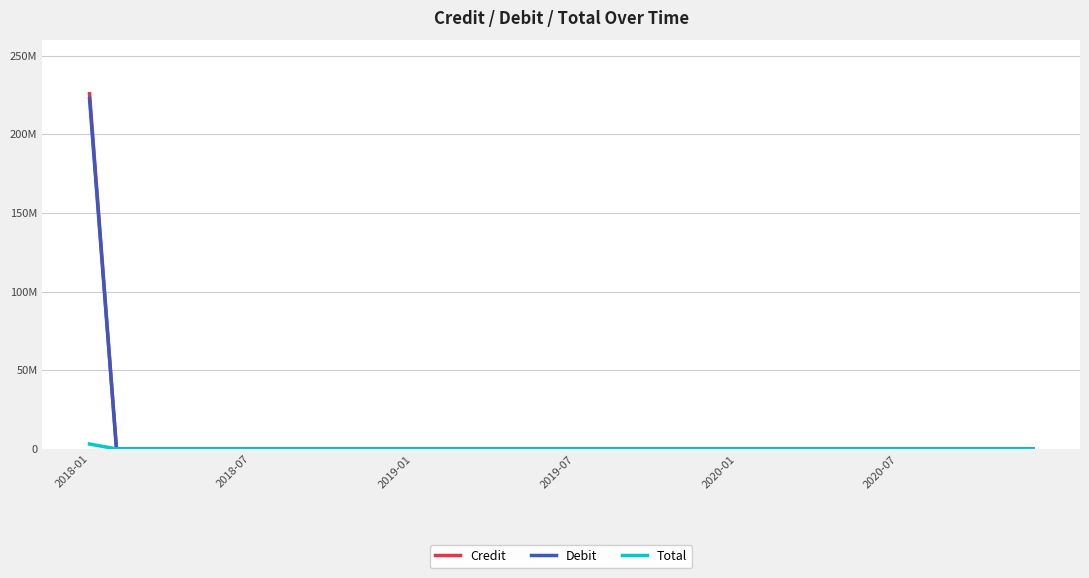

What are all the series names shown in the legend?

Credit, Debit, Total